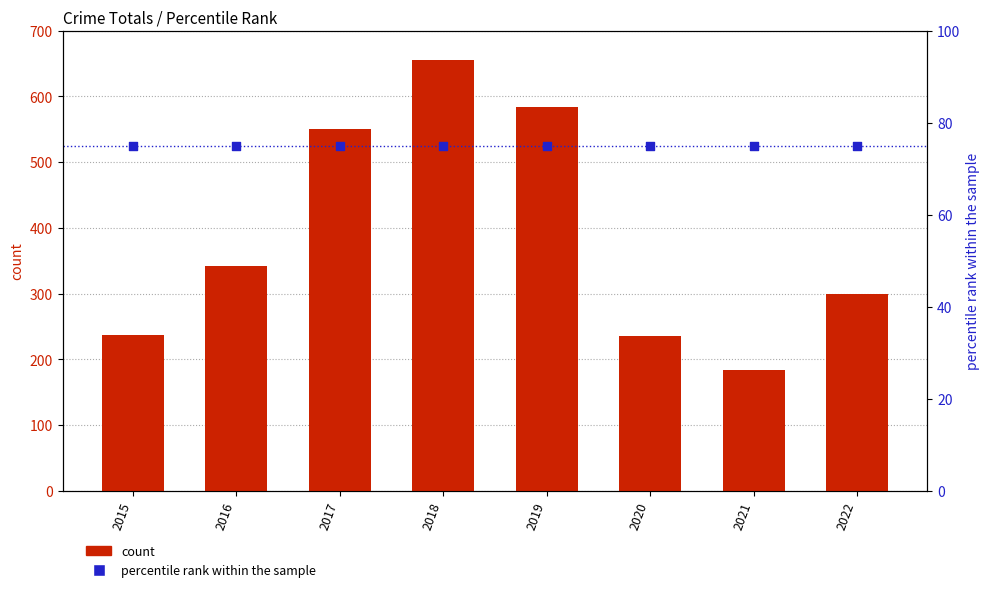

Which series has the widest spread of Y values?

count